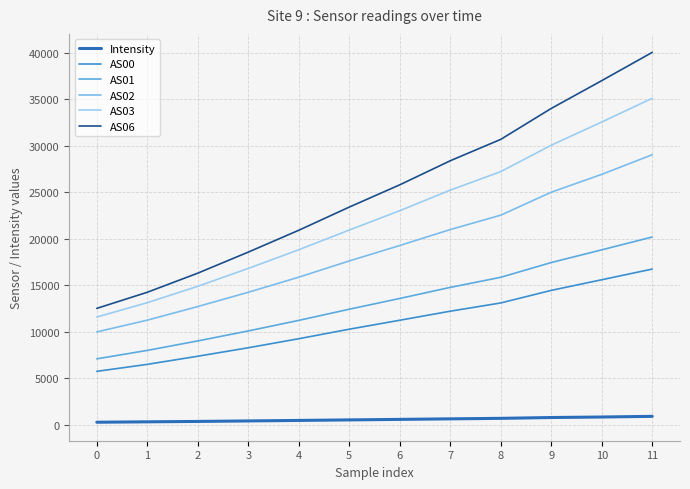

The AS02 series shows 7884.9 at 2. True or false?

False